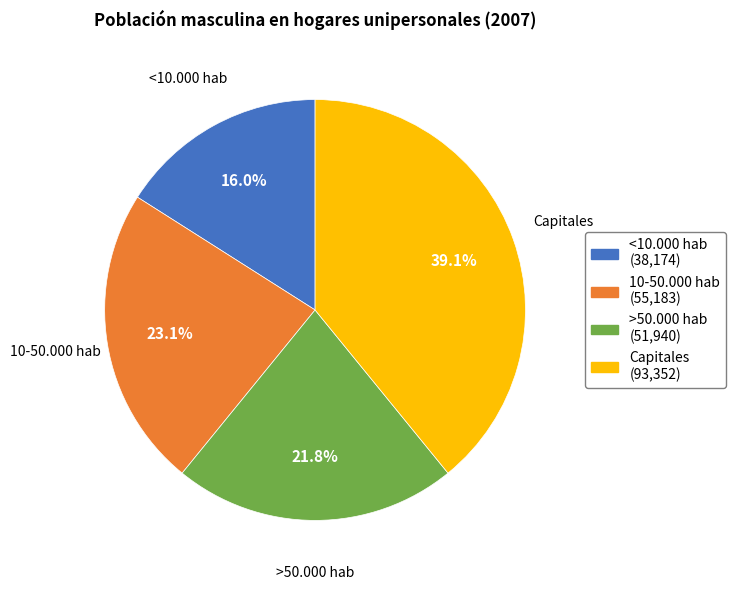

What is the largest slice in the pie chart?

Capitales